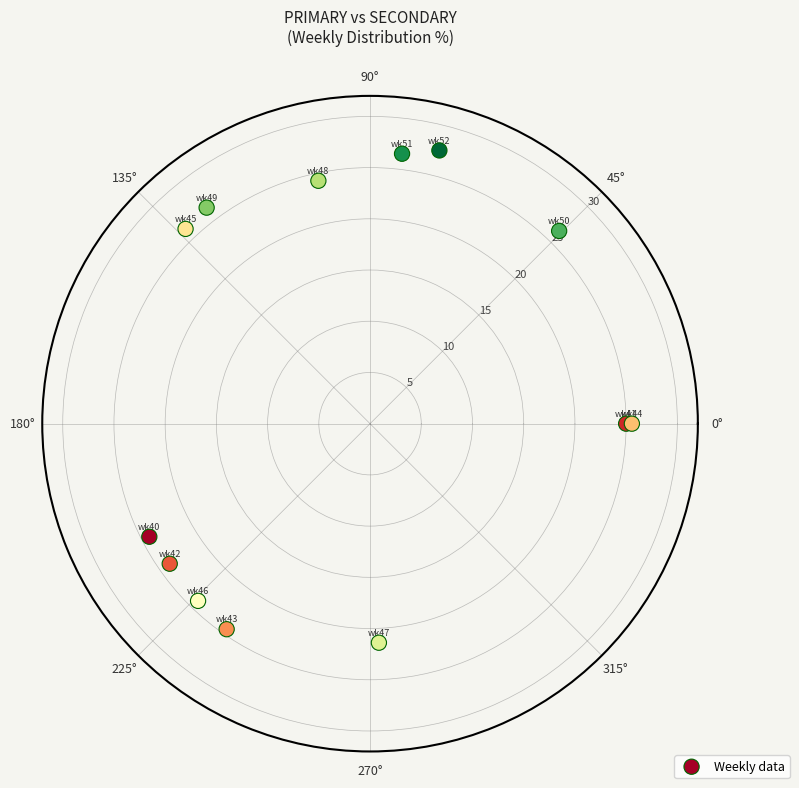

What is the range of X values (max minus min)?

6.3